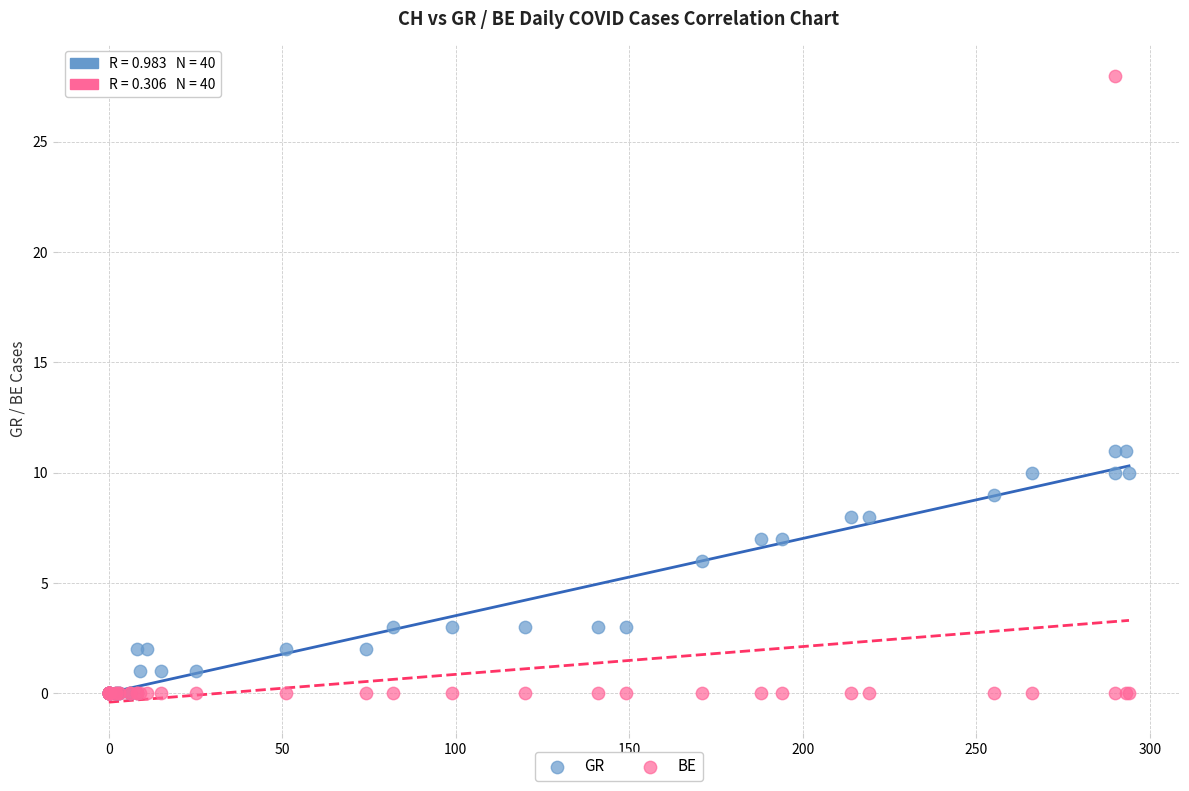

Which series contains the highest Y value?

BE